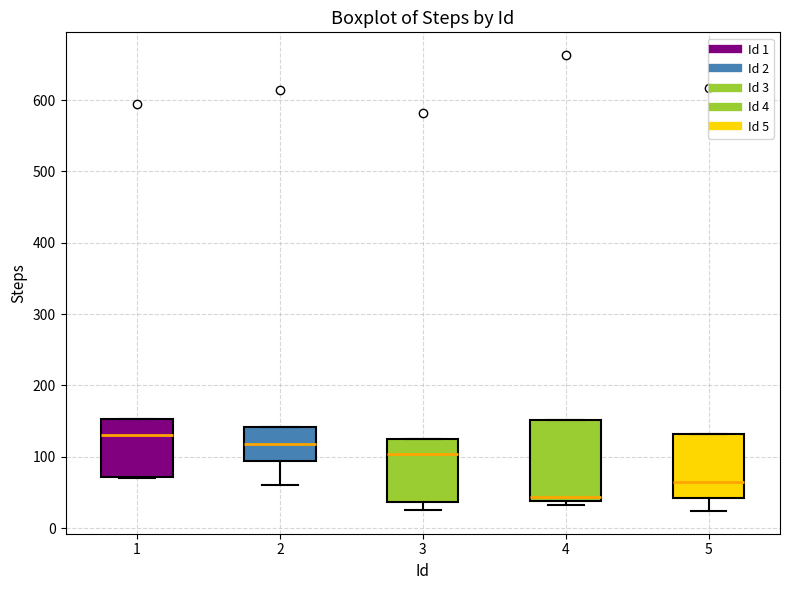

Reading left to right, read every box against the y-axis: the position of its median line, the range the box covers, and the ends of its whiskers. The values are not printed on the chart, so give them approximately, as read against the axis.

1: median 130, box 70 to 150, whiskers 70 to 150
2: median 120, box 90 to 140, whiskers 60 to 140
3: median 100, box 40 to 130, whiskers 30 to 130
4: median 40 (just above the box's lower edge), box 40 to 150, whiskers 30 to 150
5: median 60, box 40 to 130, whiskers 20 to 130